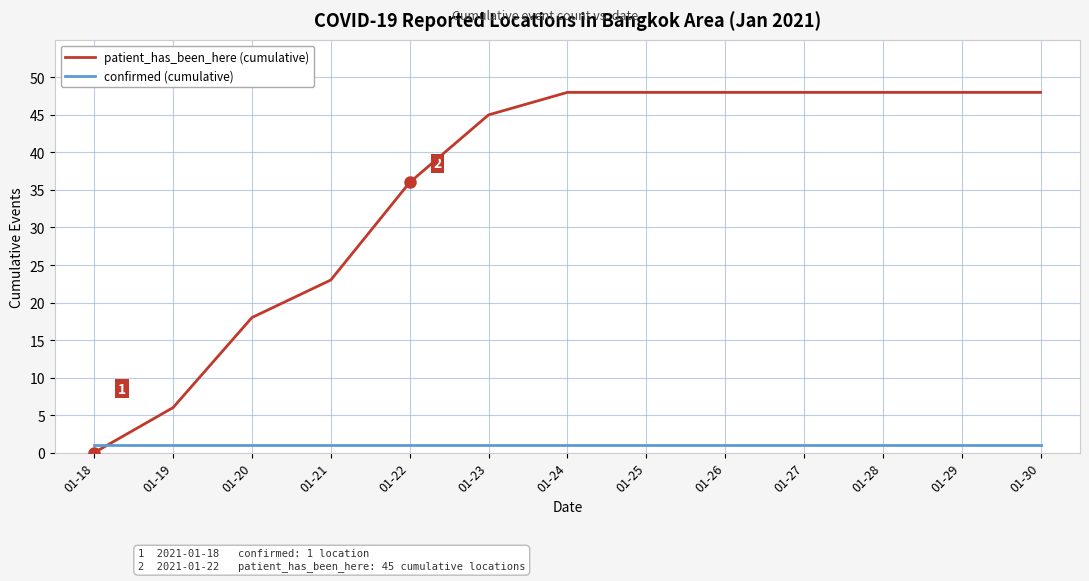

At which label does patient_has_been_here (cumulative) reach its minimum?

01-18